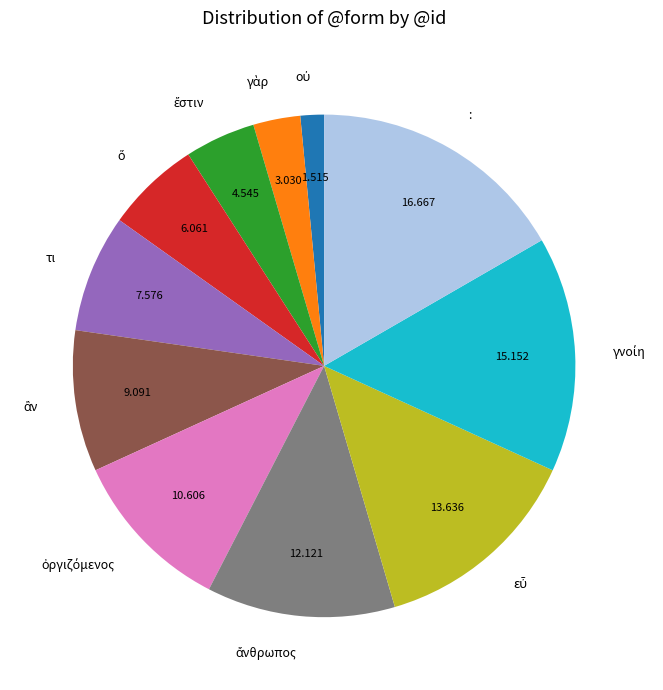

Which category has the biggest portion of the pie?

: